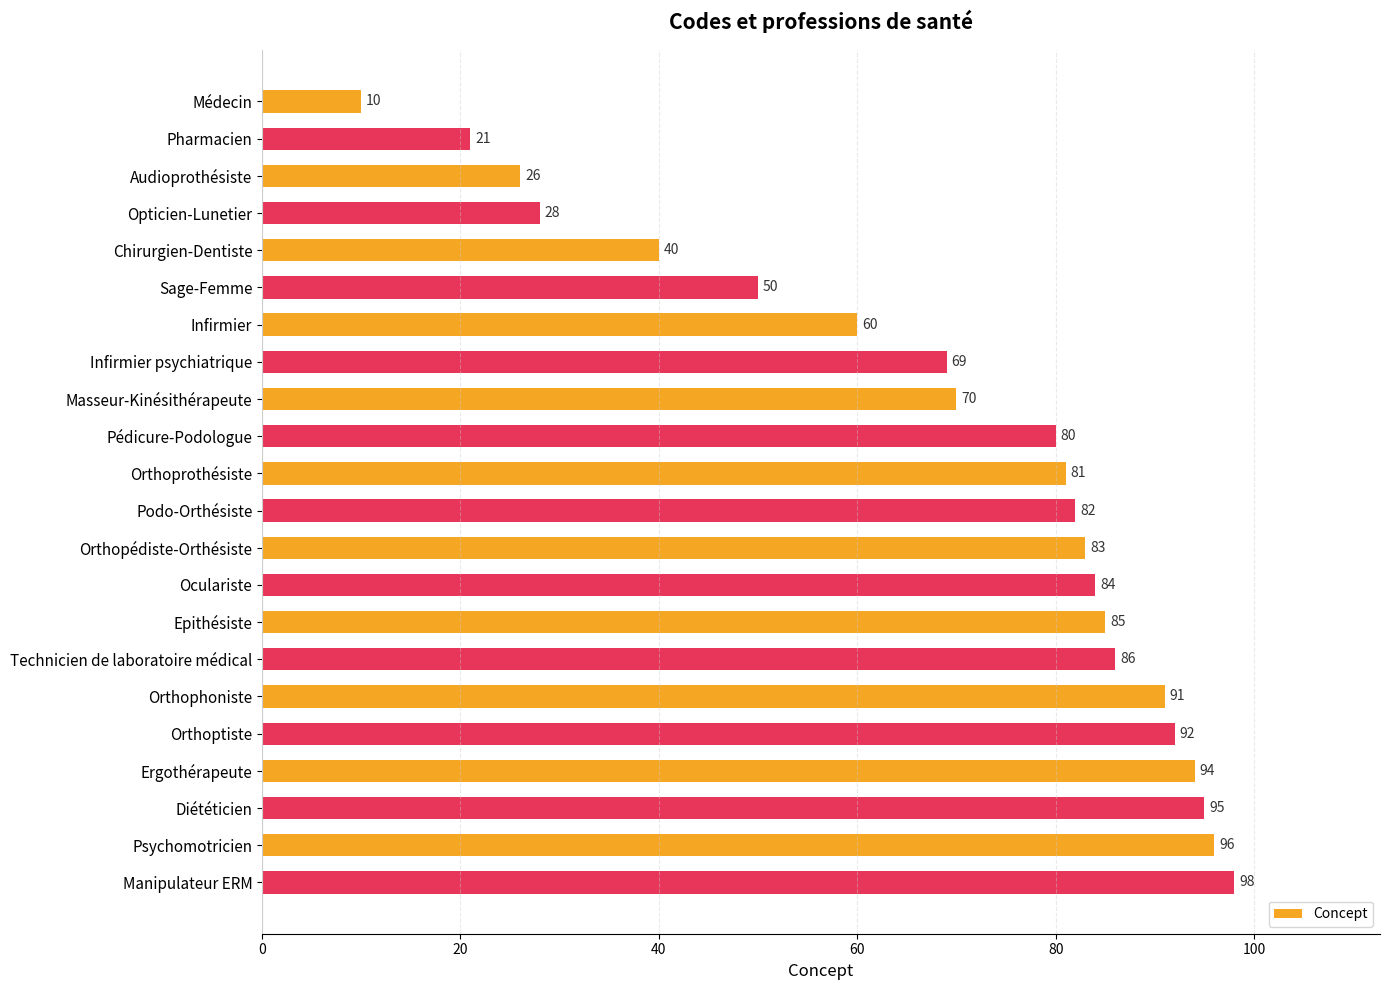

Rank the categories by value from lowest to highest.

Médecin, Pharmacien, Audioprothésiste, Opticien-Lunetier, Chirurgien-Dentiste, Sage-Femme, Infirmier, Infirmier psychiatrique, Masseur-Kinésithérapeute, Pédicure-Podologue, Orthoprothésiste, Podo-Orthésiste, Orthopédiste-Orthésiste, Oculariste, Epithésiste, Technicien de laboratoire médical, Orthophoniste, Orthoptiste, Ergothérapeute, Diététicien, Psychomotricien, Manipulateur ERM